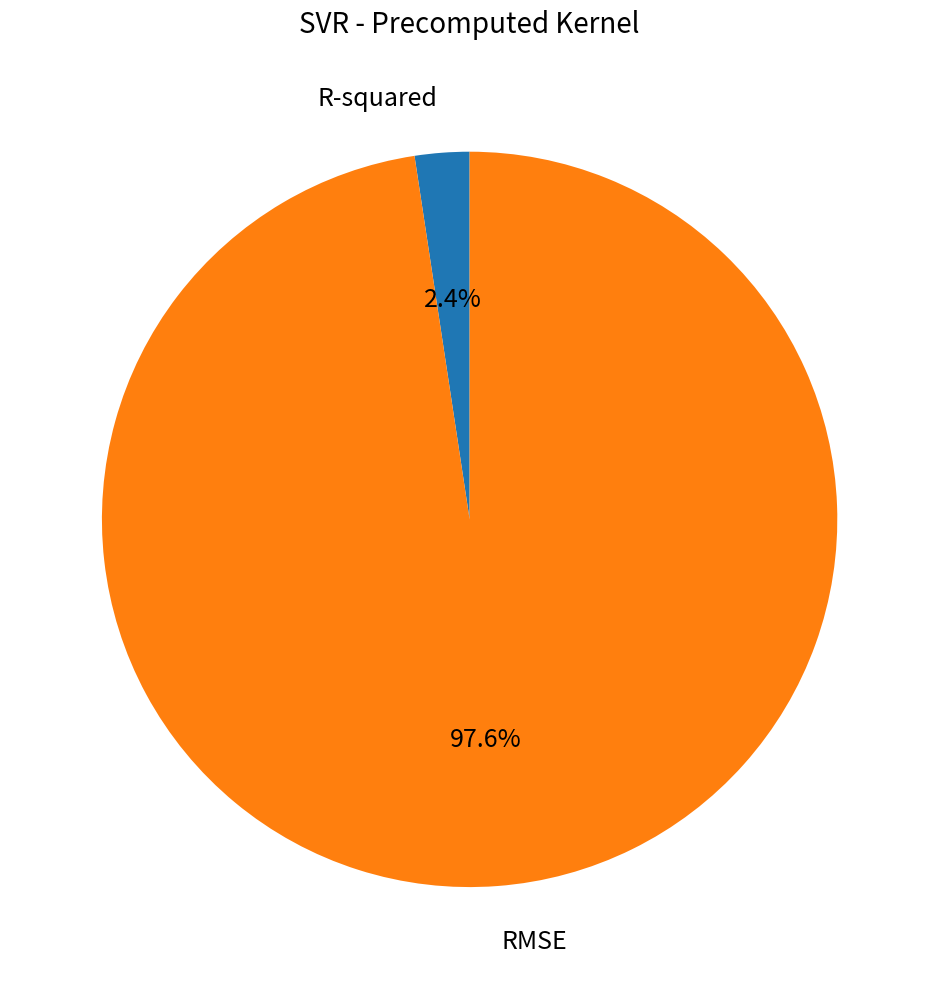

Which has a higher value, RMSE or R-squared?

RMSE